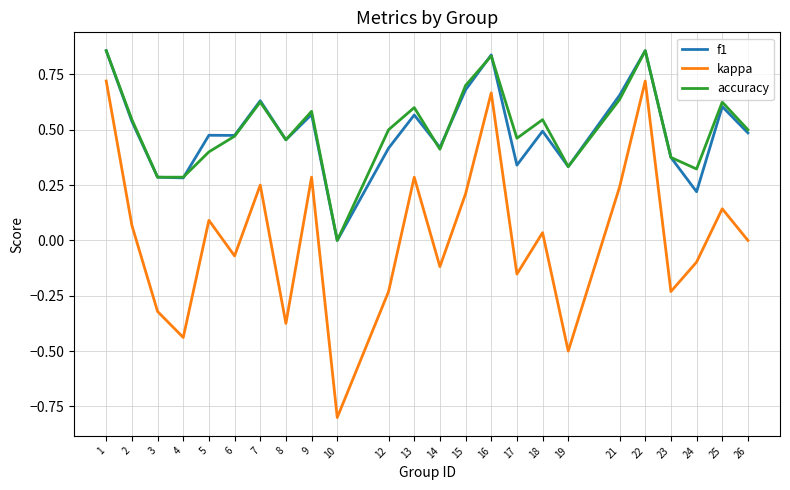

True or false: accuracy and kappa intersect in this chart.

False